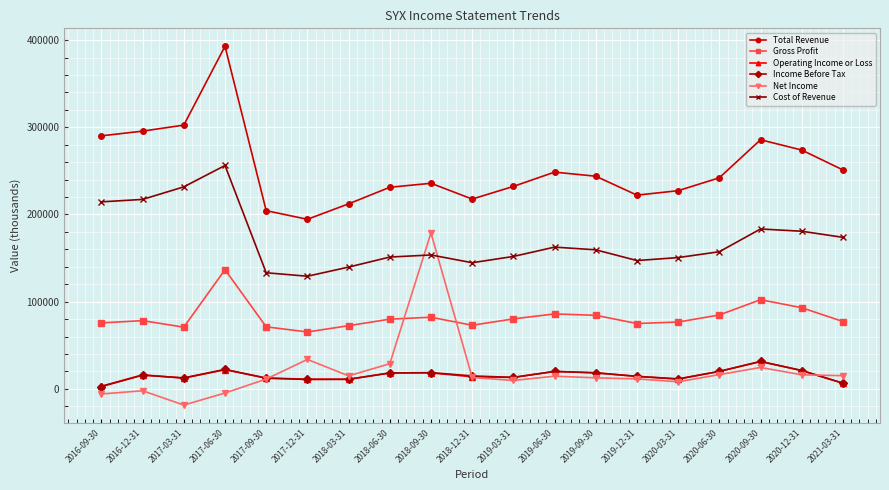

True or false: Gross Profit has a value of 102300 at 2020-09-30.

True